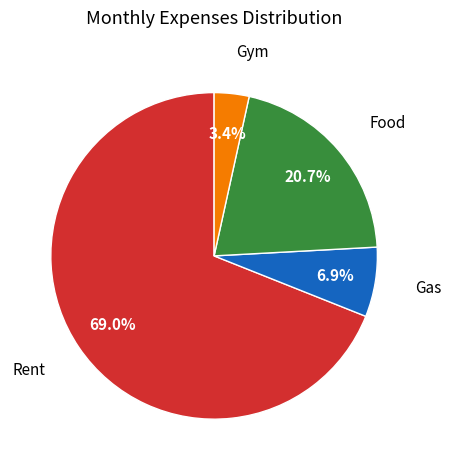

Is there a majority slice in this chart?

Yes